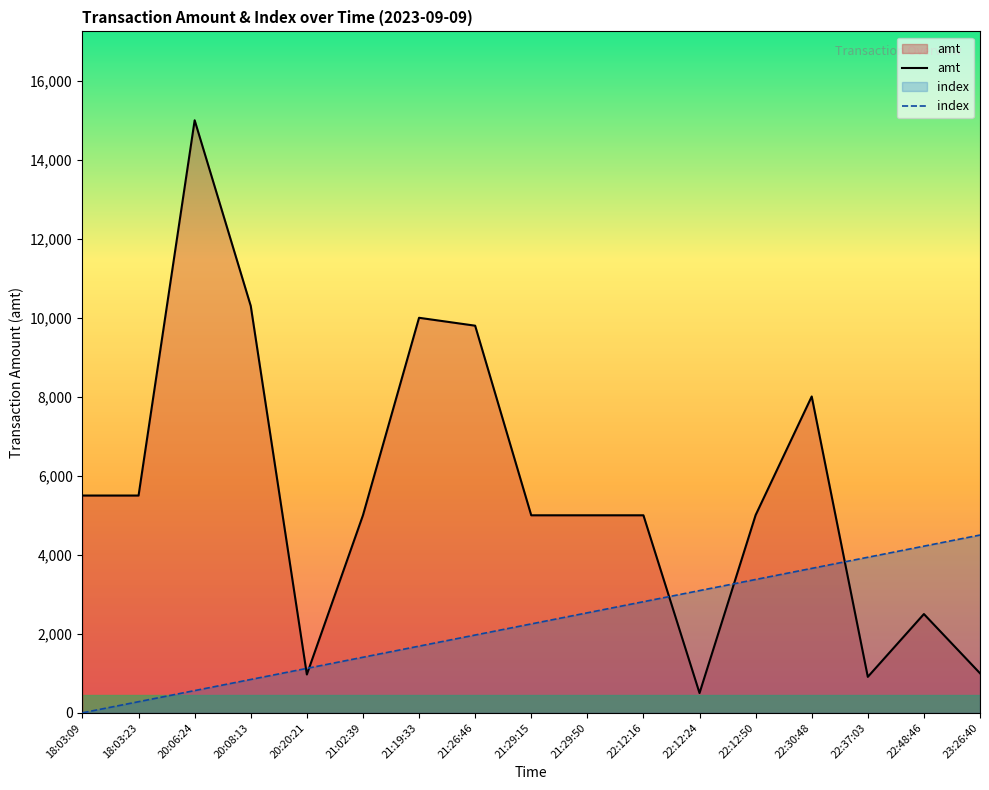

Is the value of amt at 20:08:13 greater than the value of index at 22:48:46?

Yes